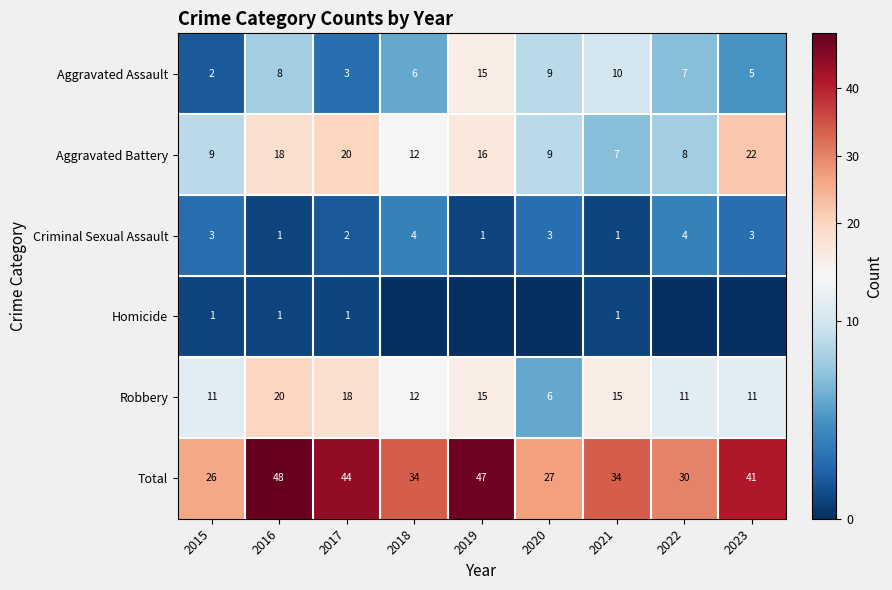

Is it true that Total equals 19 at 2023?

False